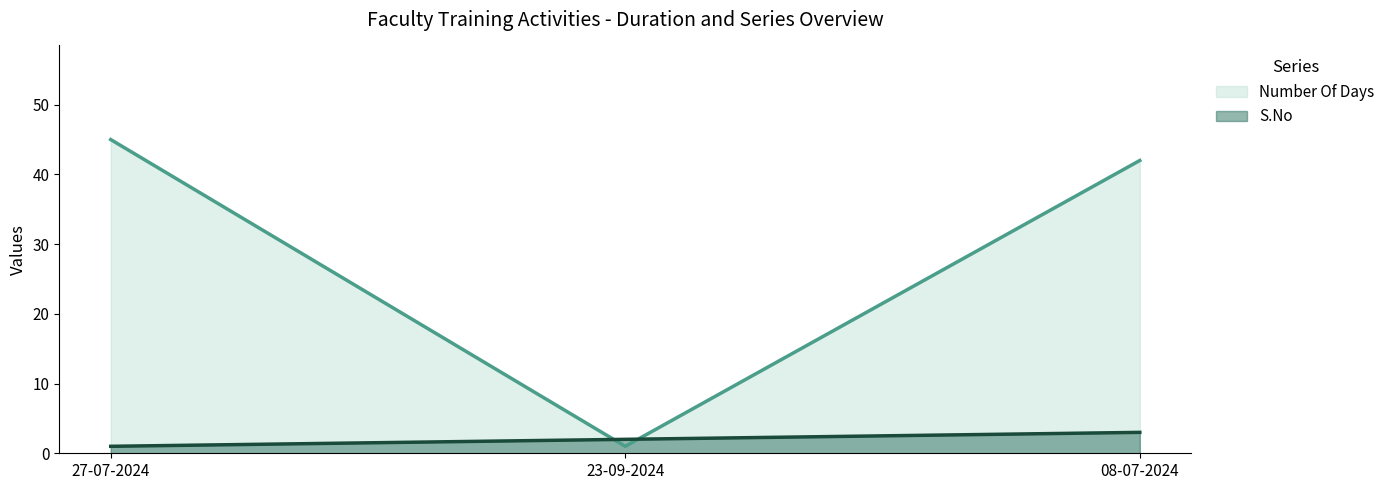

True or false: Number Of Days has a value of 69 at 08-07-2024.

False